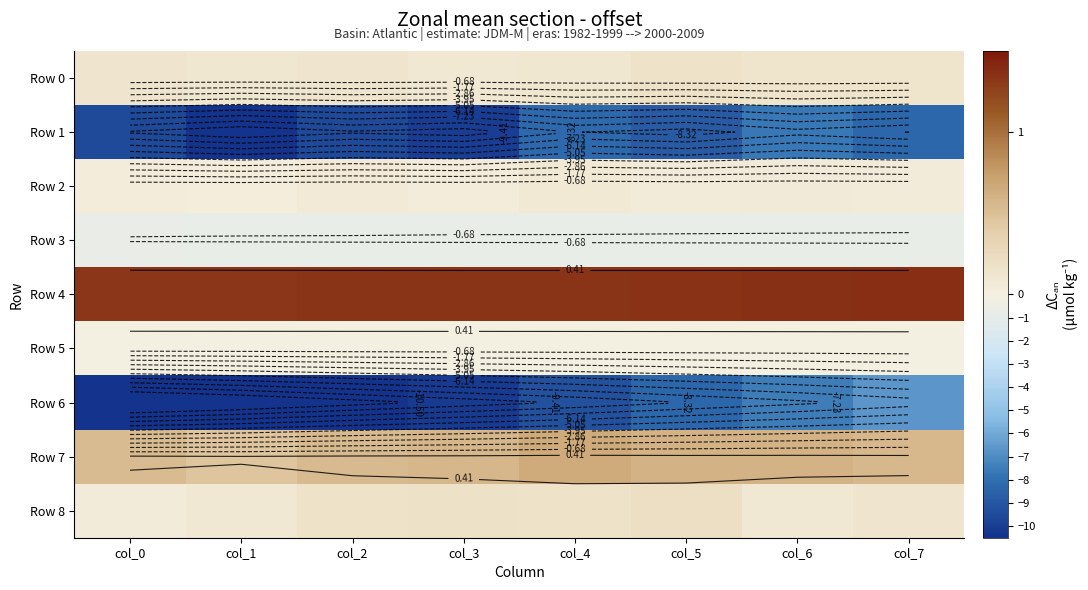

What is the sum of all Row 4 values?

10.8